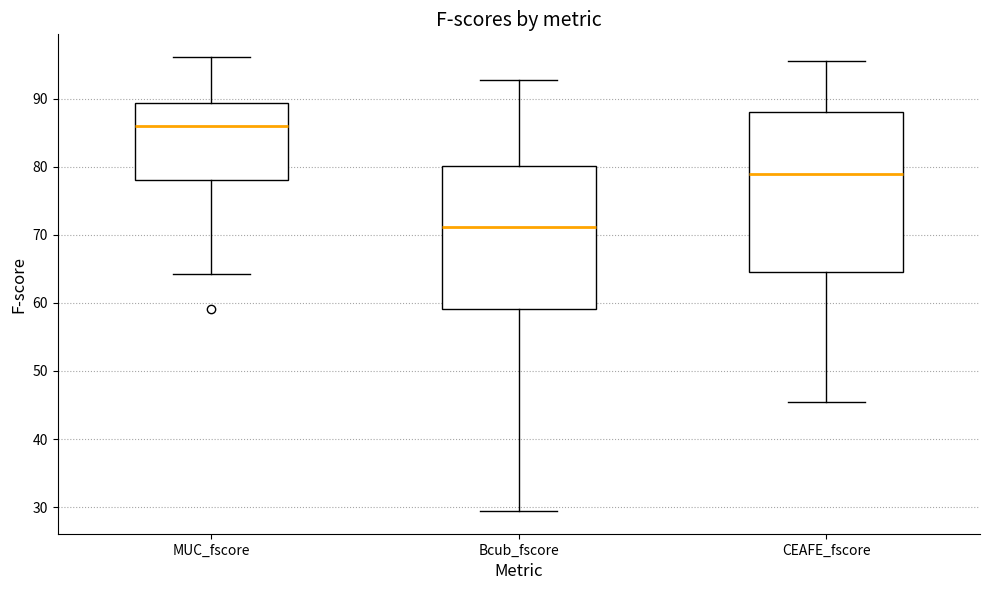

Where does the lower whisker of the box for MUC_fscore end on the y-axis? The values are not printed on the chart, so give them approximately, as read against the axis.

64